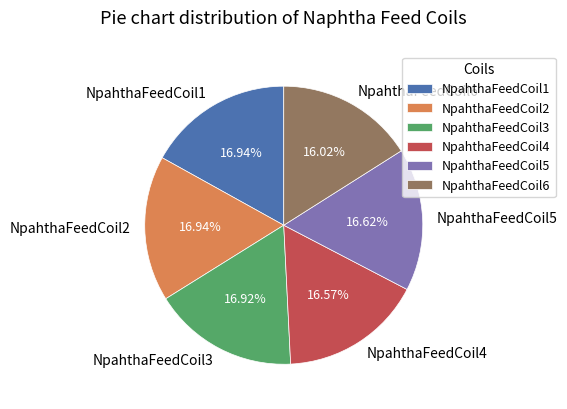

To the nearest percent, what is the average slice percentage?

17%